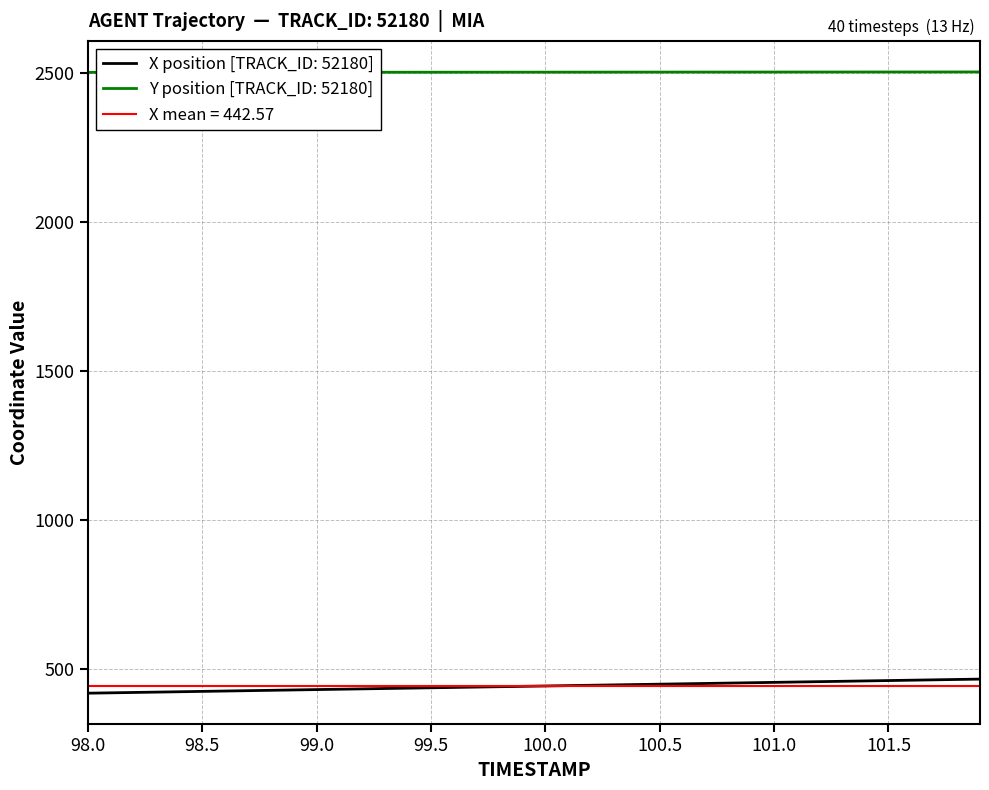

True or false: X has more than 2 points higher than both neighbors.

False